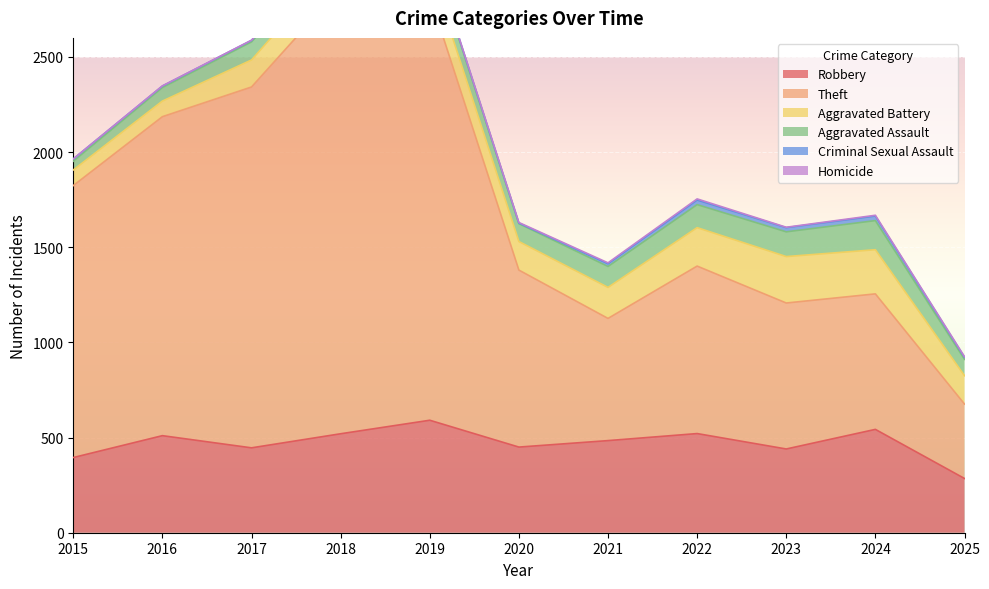

The value of Aggravated Battery at 2021 is 235. True or false?

False